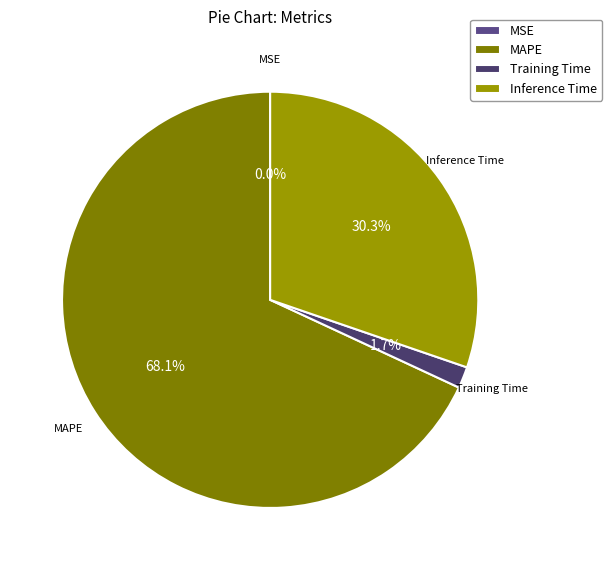

What percentage is NOT represented by Inference Time?

69.7%